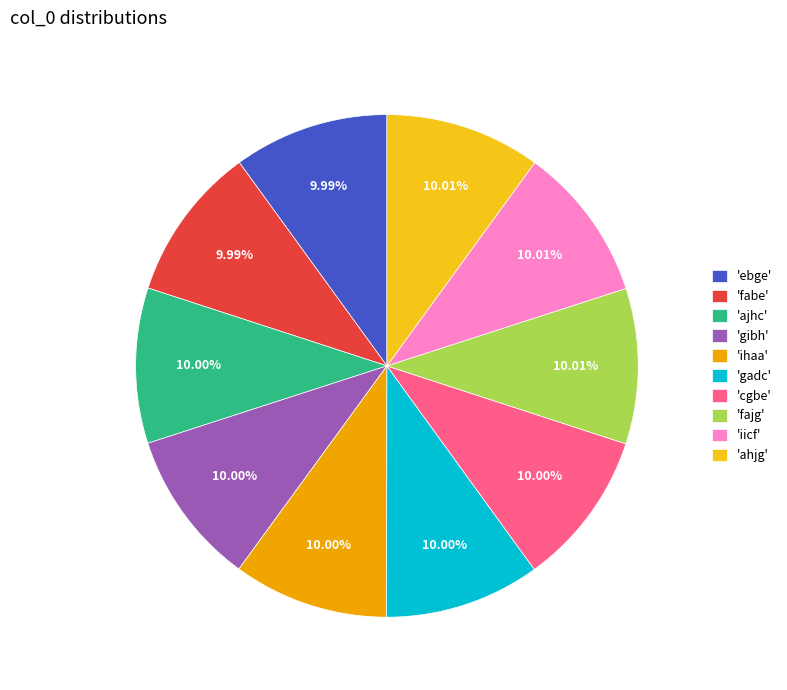

Do 'ajhc' and 'fajg' together represent more than half of the pie?

No